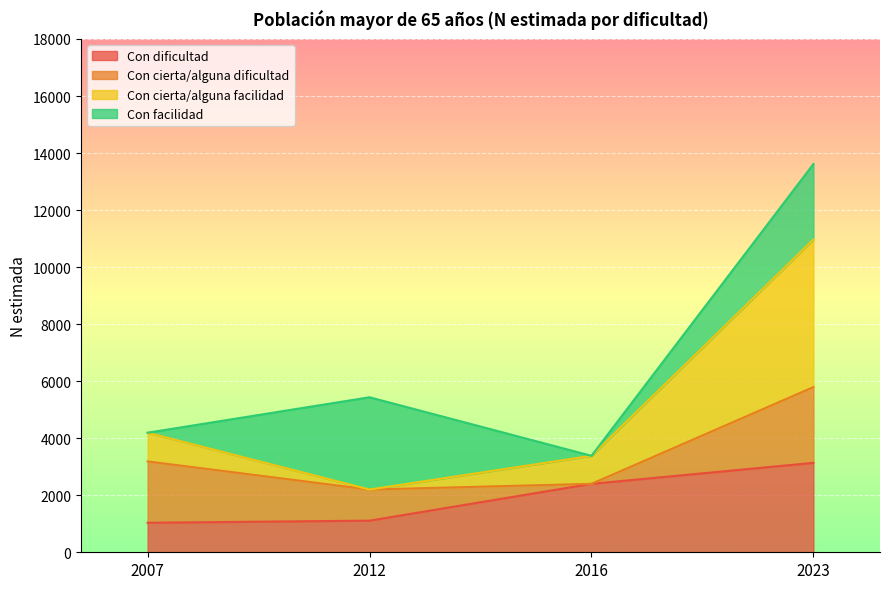

Where is the first local minimum for Con cierta/alguna facilidad?

2012